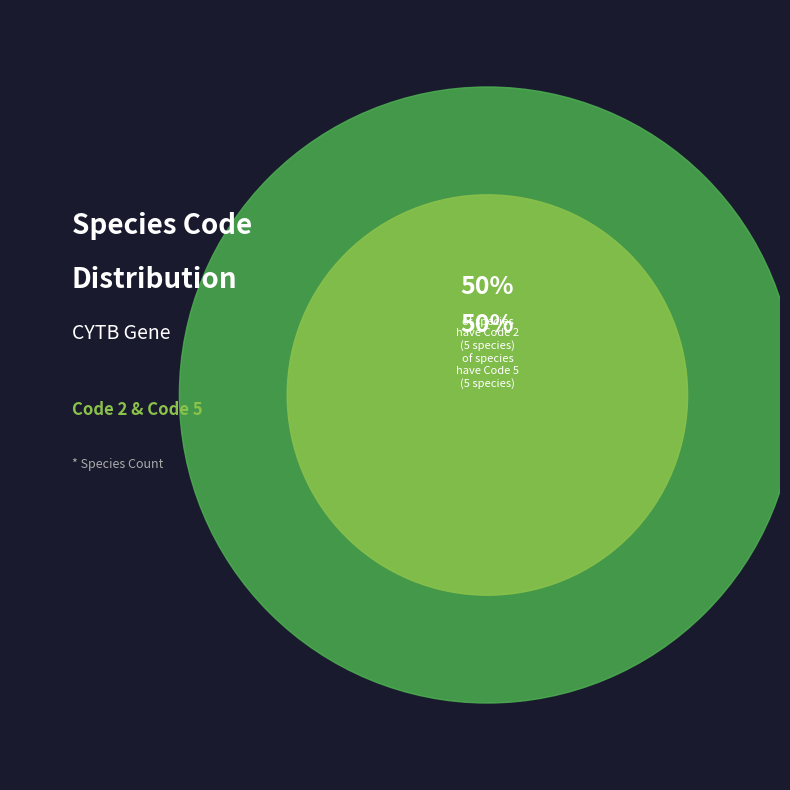

Is Ceratitis fasciventris the majority of the pie?

No